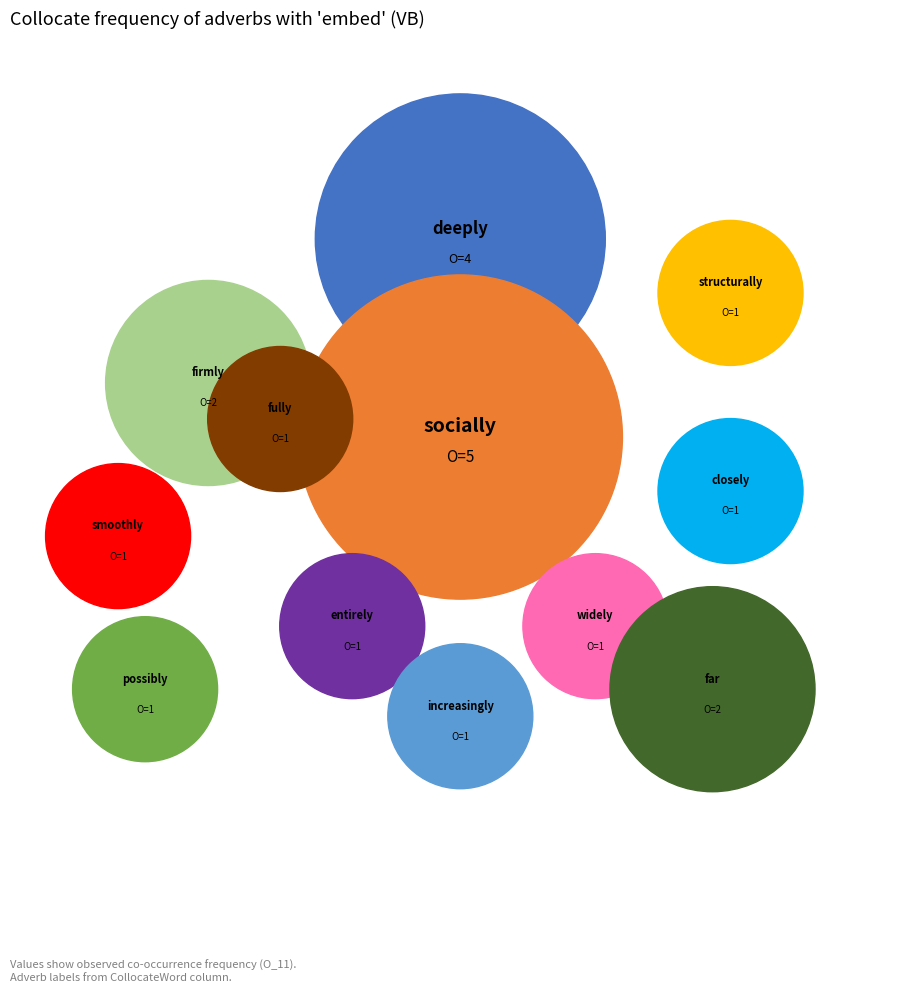

Does possibly account for over 50% of the chart?

No